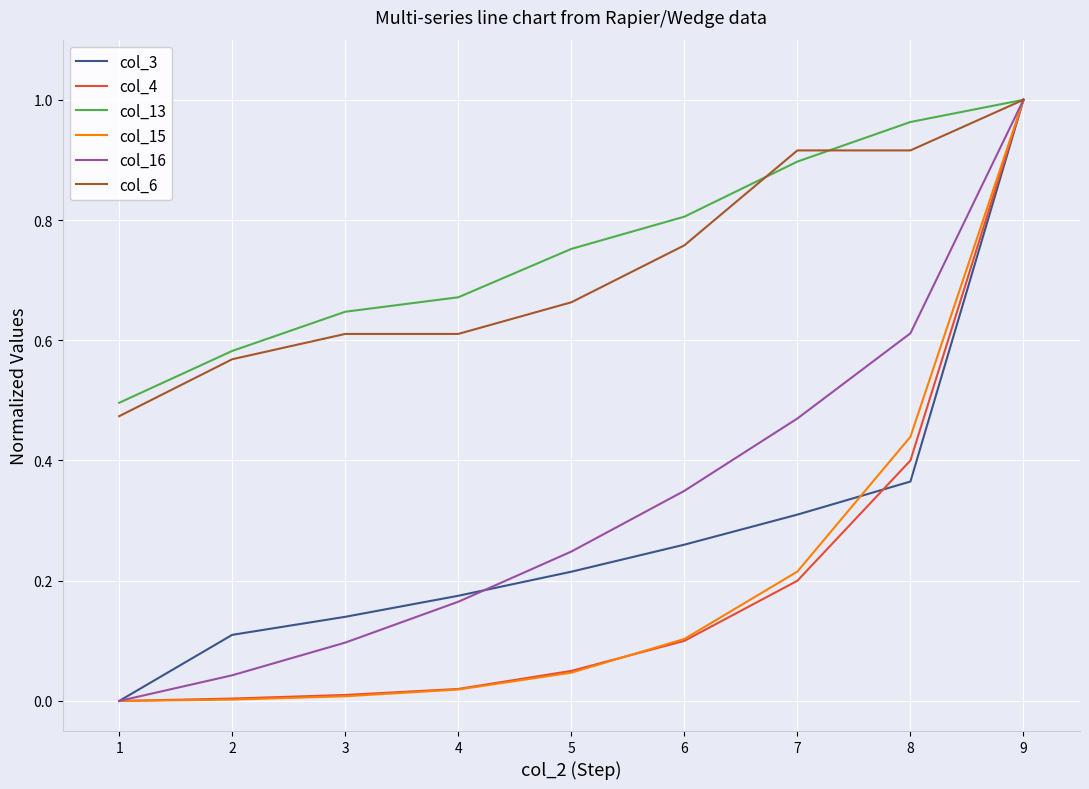

Rank the categories by col_3 value from lowest to highest.

1, 2, 3, 4, 5, 6, 7, 8, 9